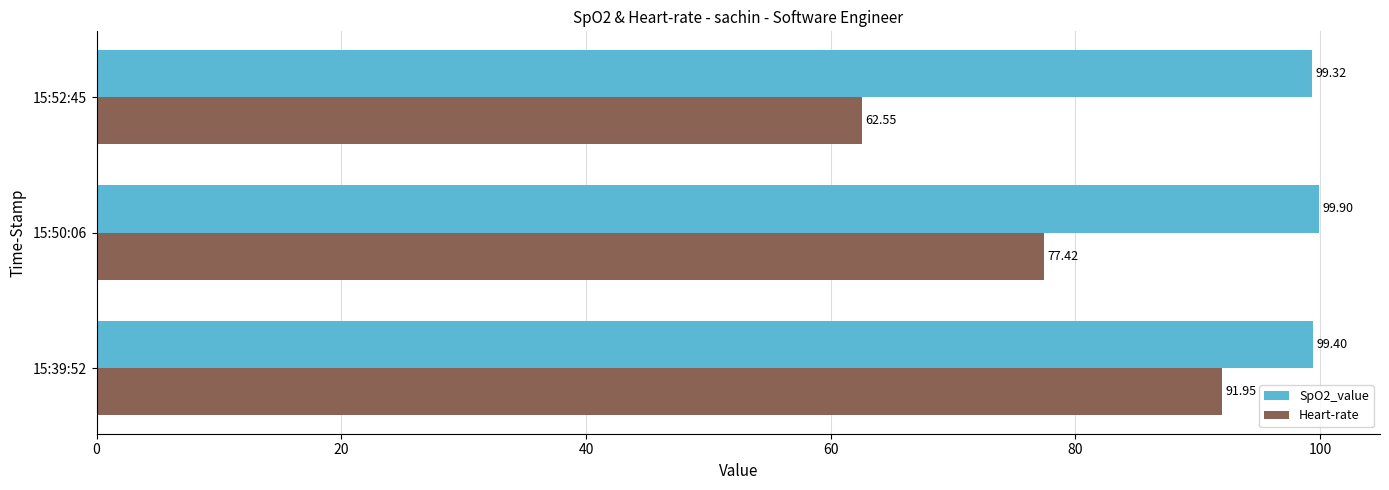

What is the difference between the highest and lowest values at 15:52:45?

36.8